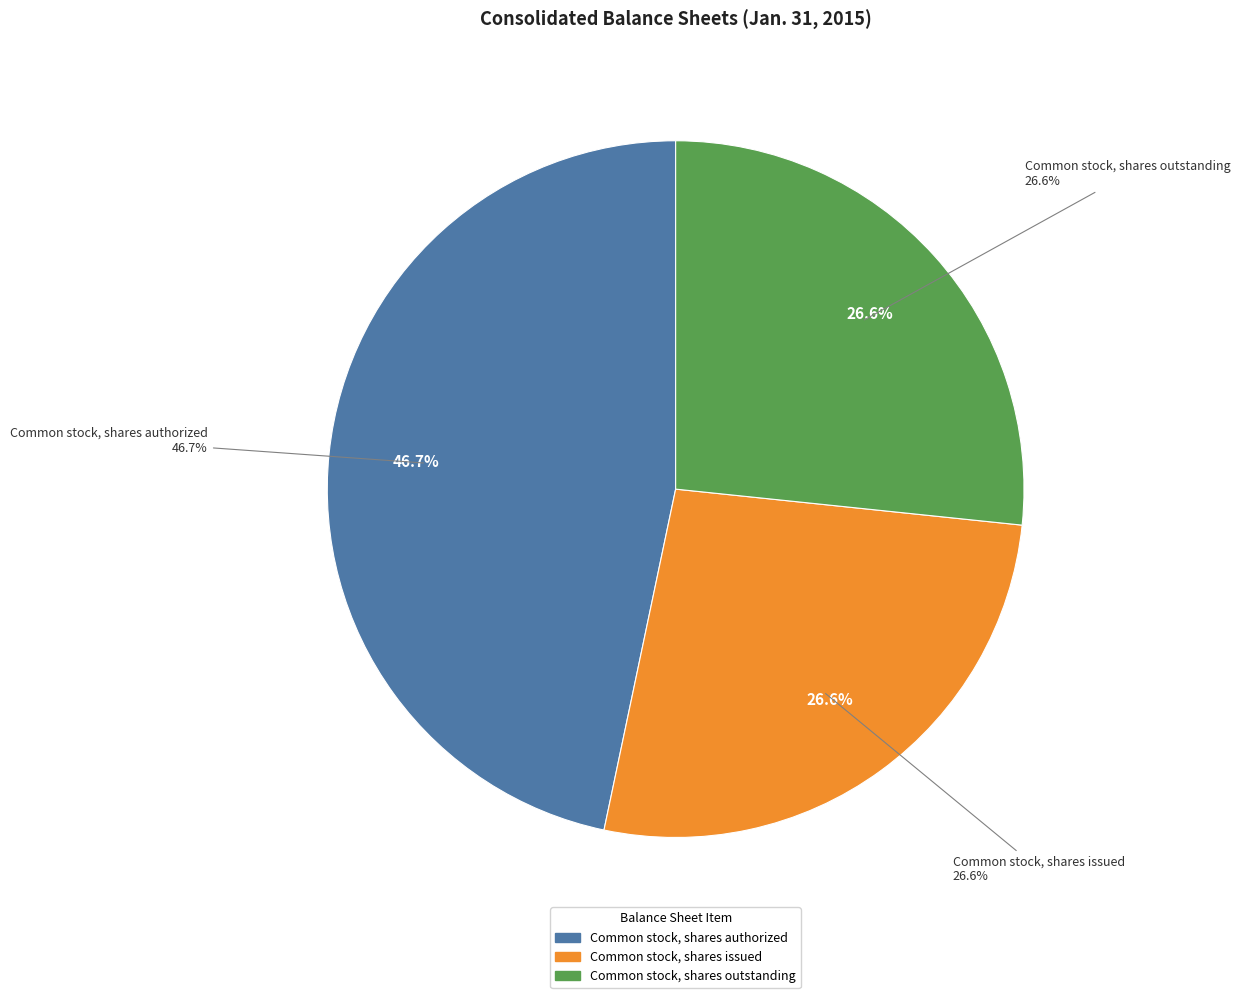

Which category has the biggest portion of the pie?

Common stock, shares authorized